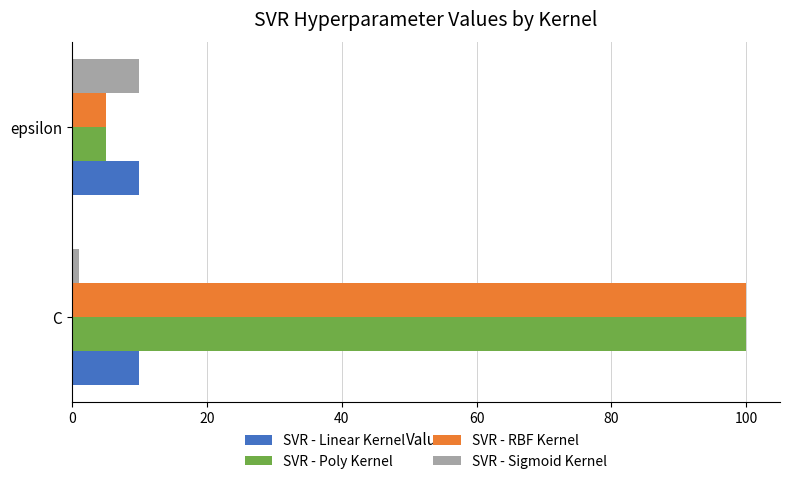

At how many categories does at least one series exceed 8?

2